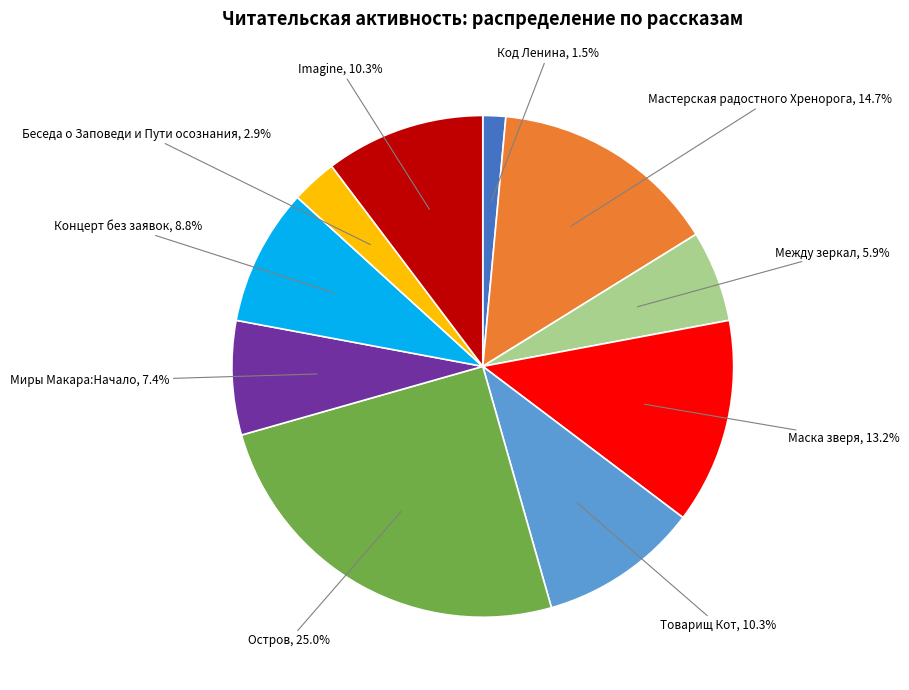

Is there any slice that represents more than half of the pie?

No